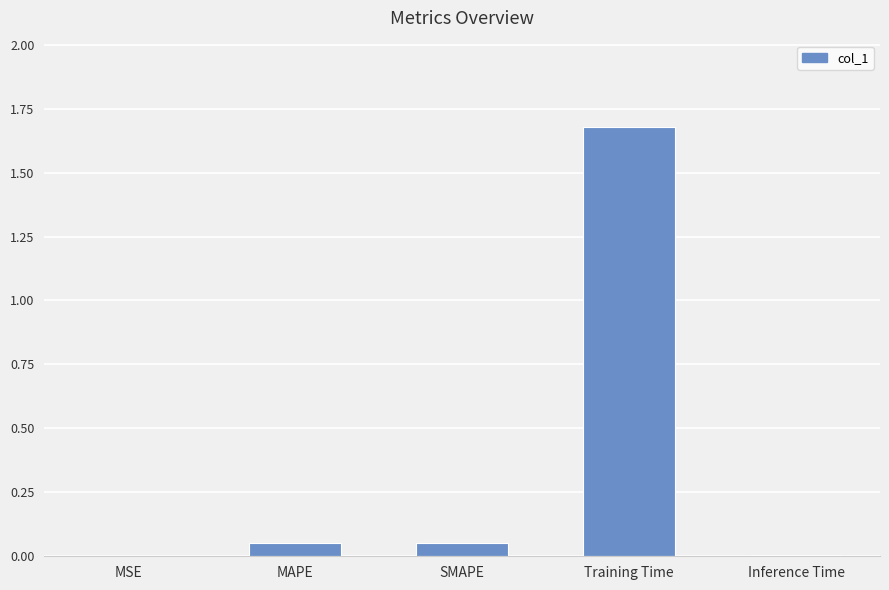

The chart shows a value of 0.0 at Inference Time. True or false?

True